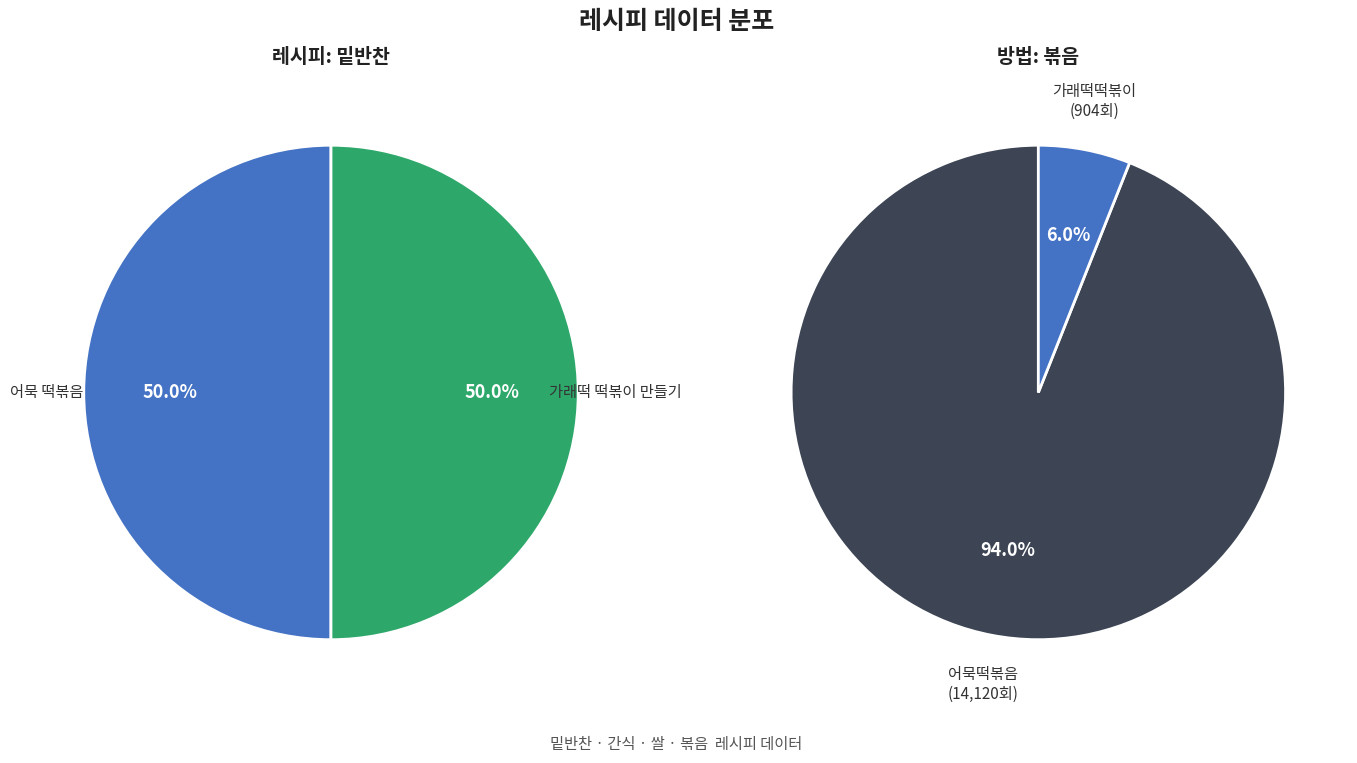

Combined, what portion of the pie is 어묵 떡볶음 and 가래떡 떡볶이 만들기?

100.0%